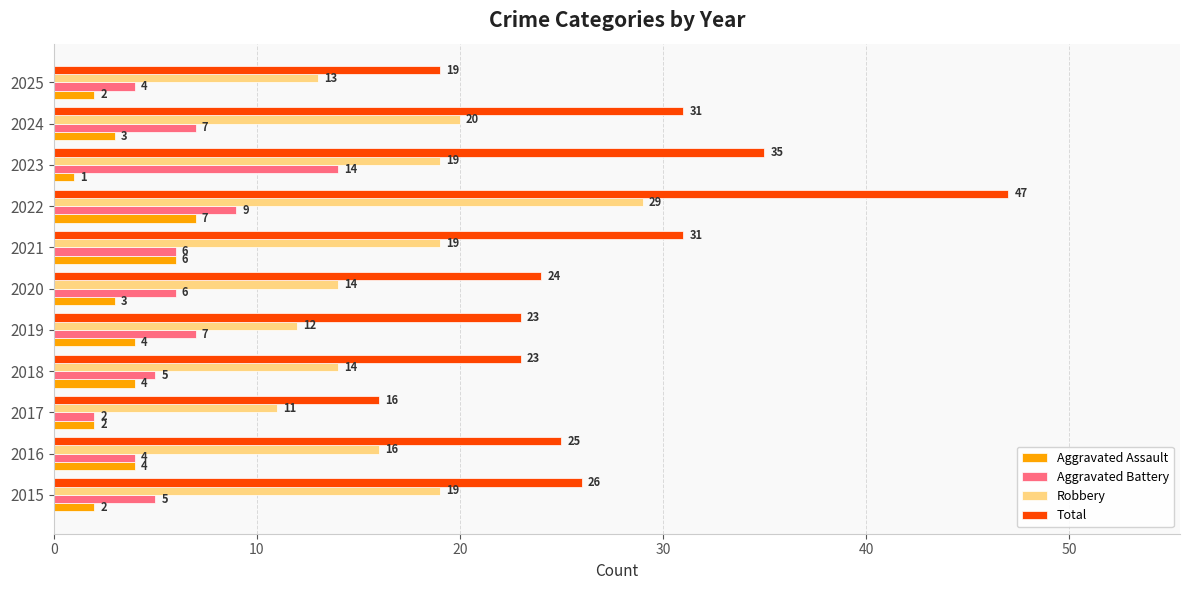

Which series has the largest range (max minus min)?

Total